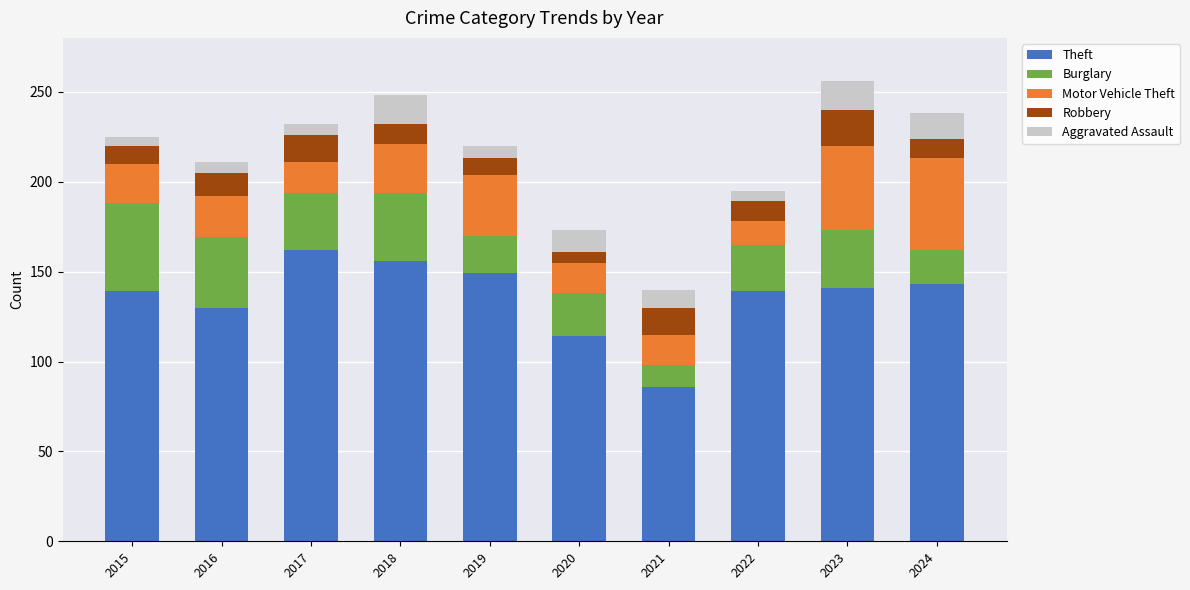

What is the maximum value for Theft?

162